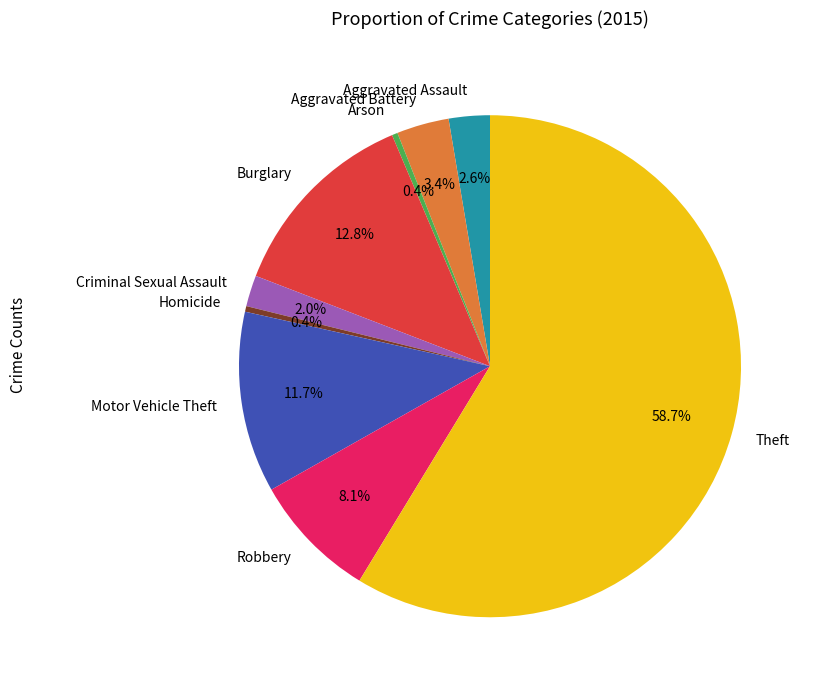

Between Arson and Aggravated Battery, which is larger?

Aggravated Battery